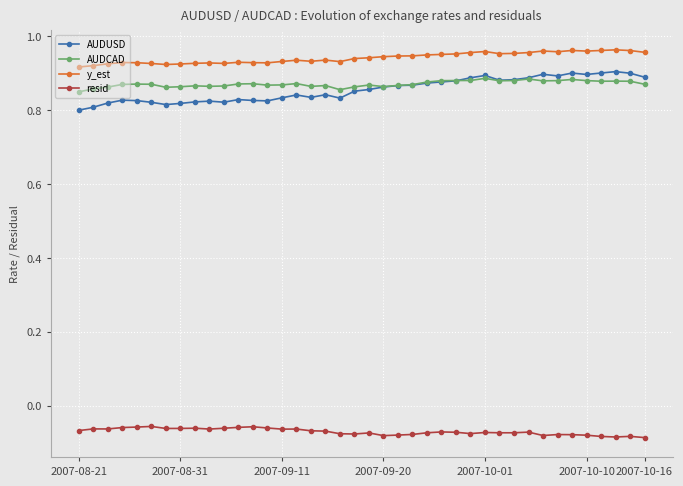

Which series has the widest spread of values?

AUDUSD